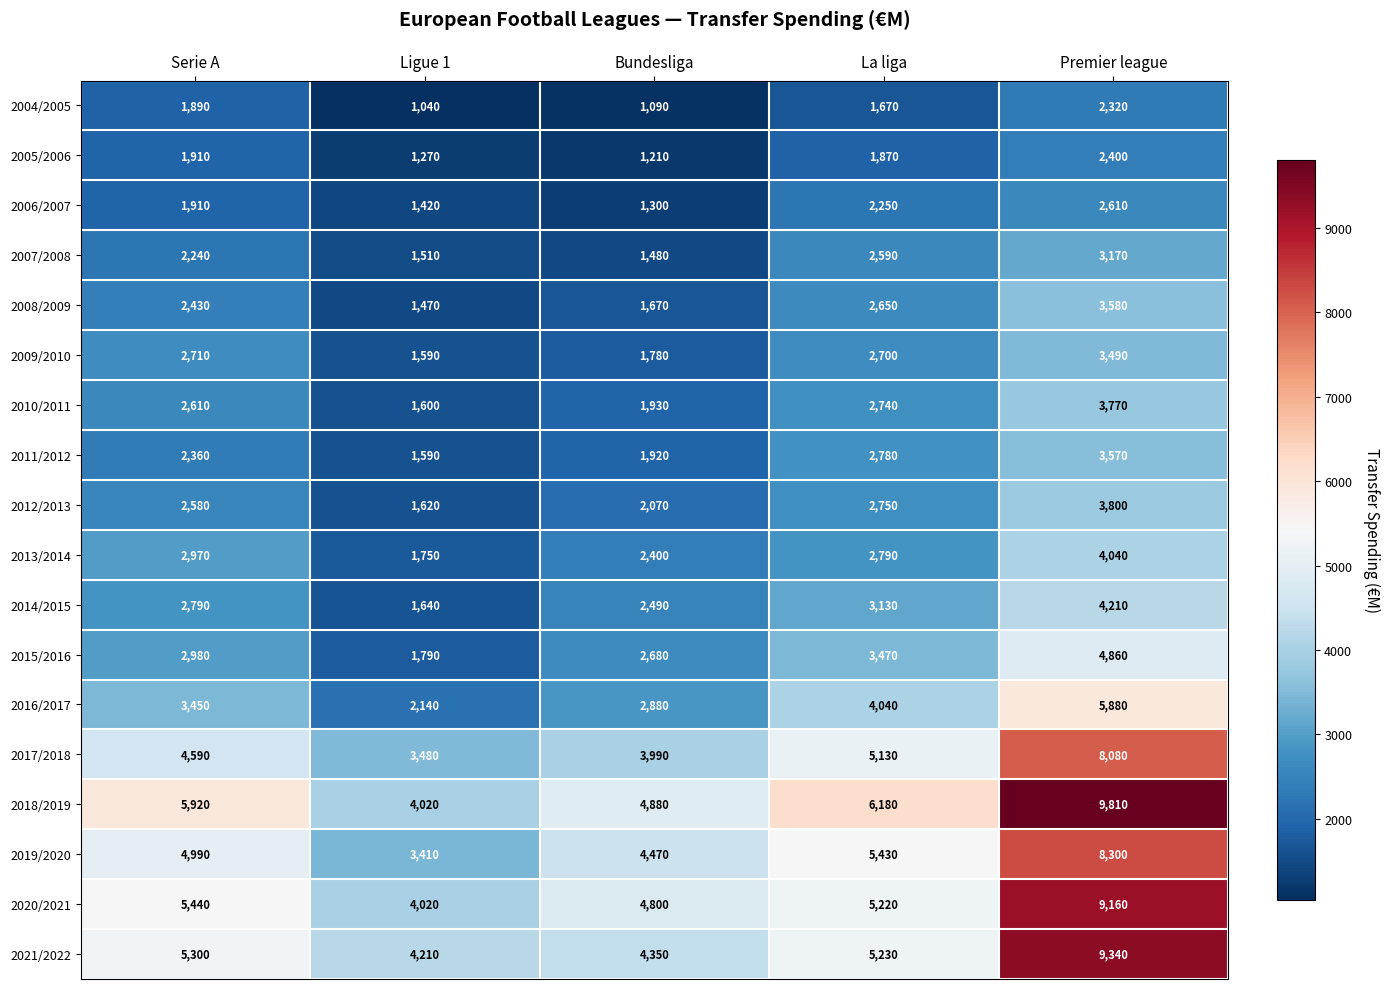

How many data points does each series have?

5